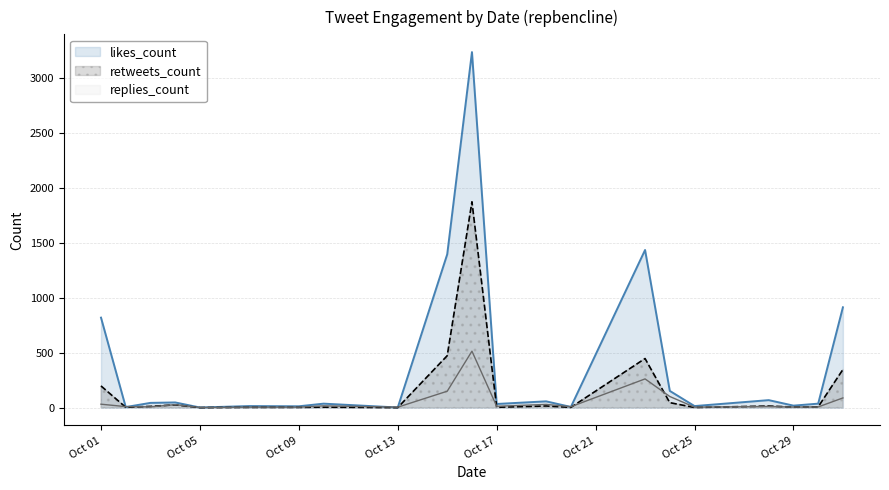

How many series are shown in this chart?

3